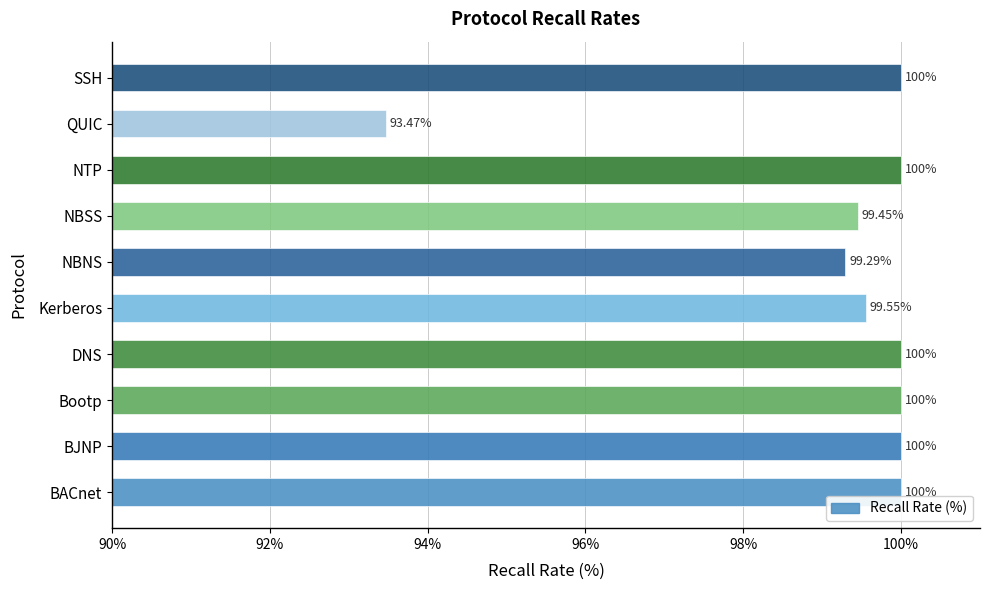

What is the difference between the maximum and minimum values?

6.5